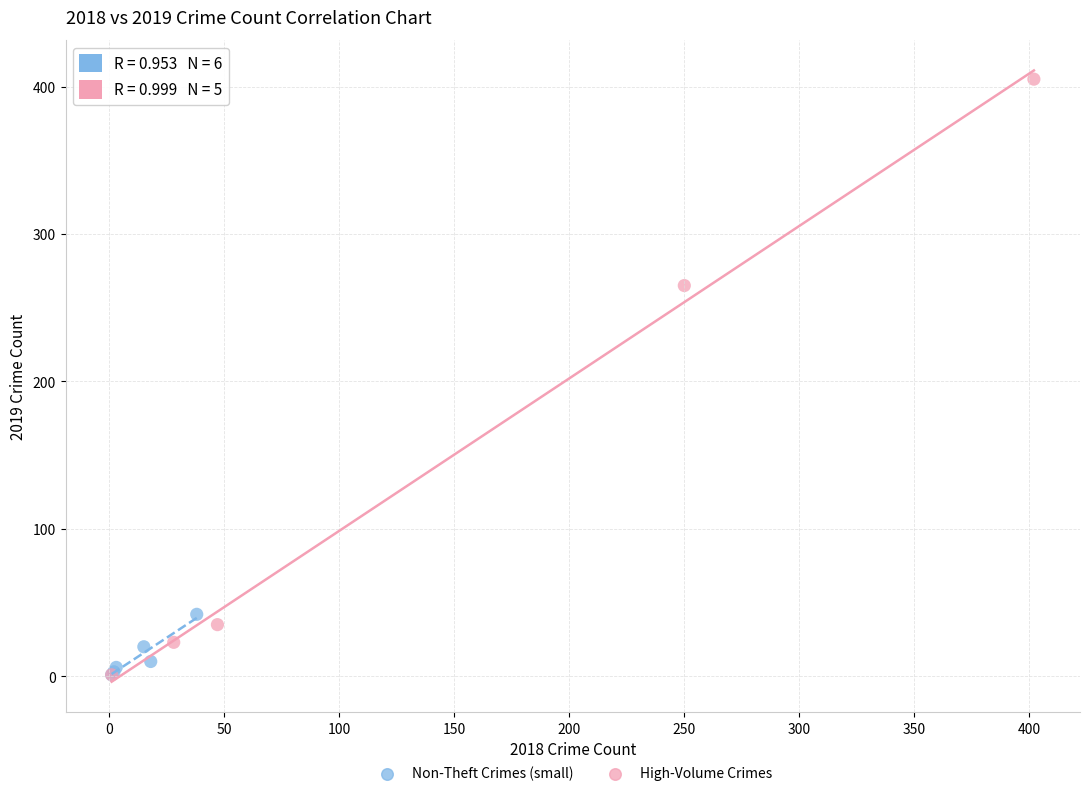

Which series has the largest Y range (max minus min)?

High-Volume Crimes